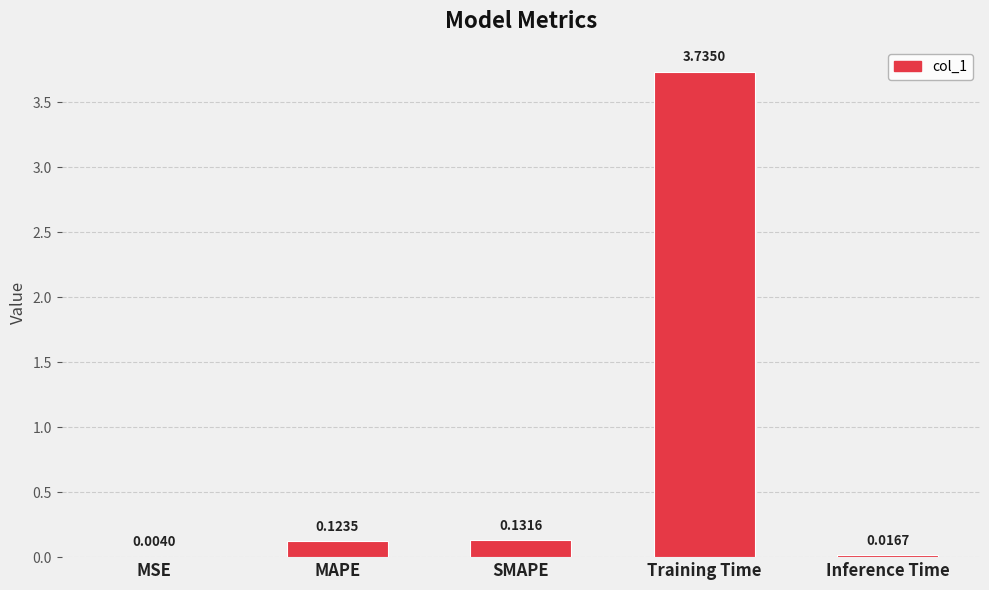

Does the chart contain stacked bars?

No